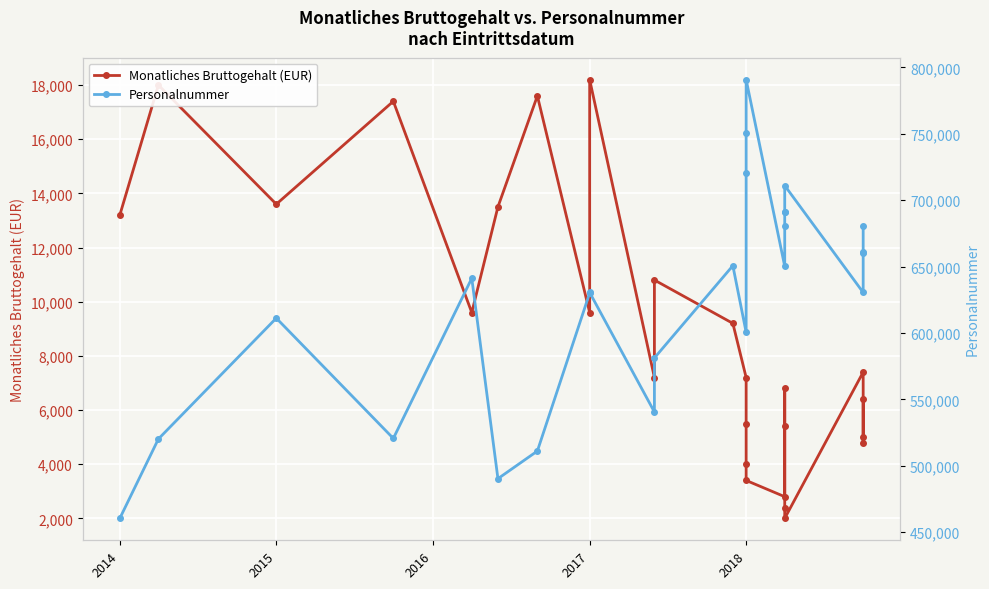

The value of Personalnummer at 2017 is 228643. True or false?

False